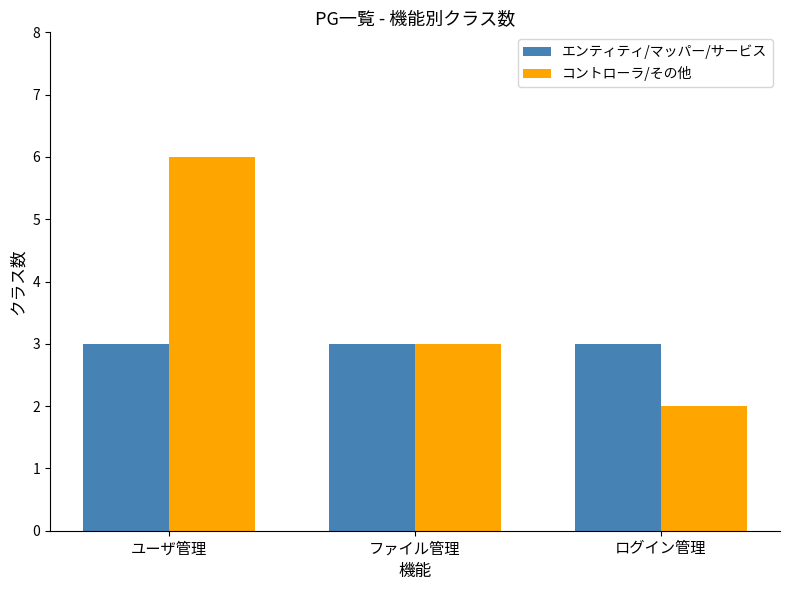

What position from the left is ログイン管理?

3